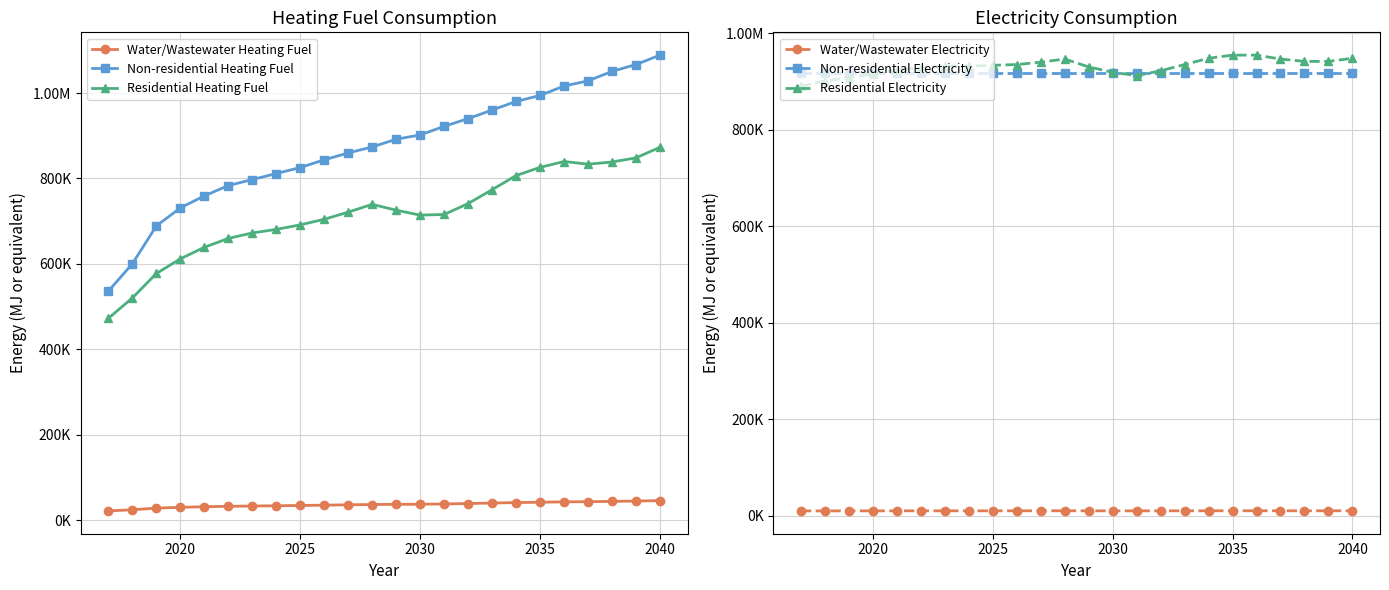

How many data points in Non-residential Heating Fuel are less than 891874?

12